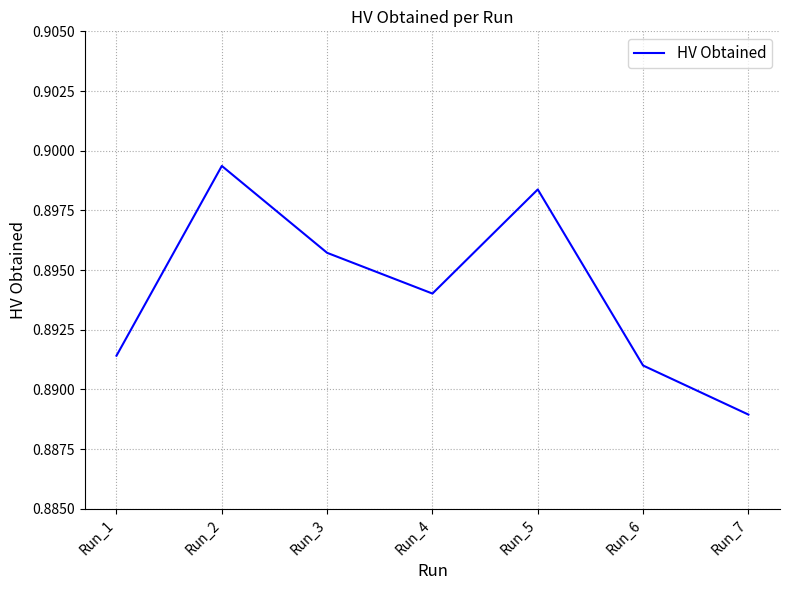

Count the values in the range 0 to 1.

7